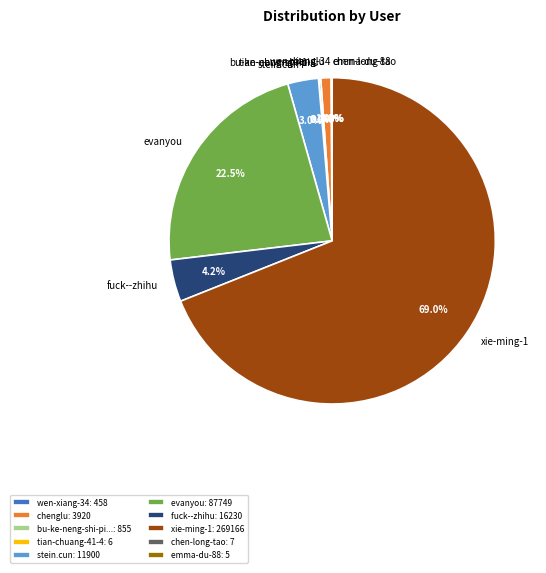

Which category has the biggest portion of the pie?

xie-ming-1: 269166